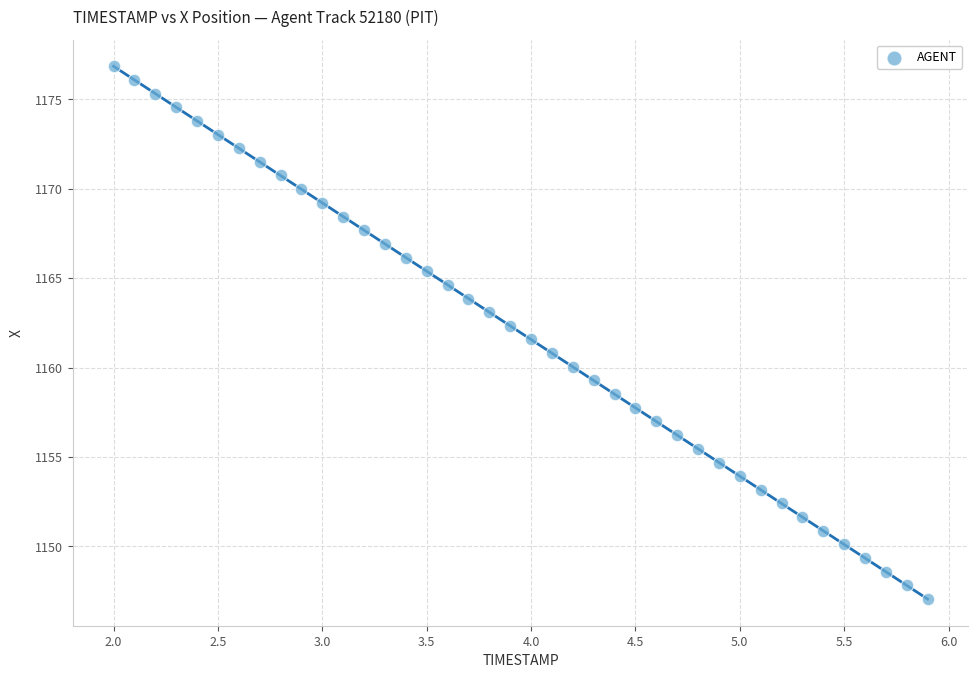

What is the range of X values (max minus min)?

3.9